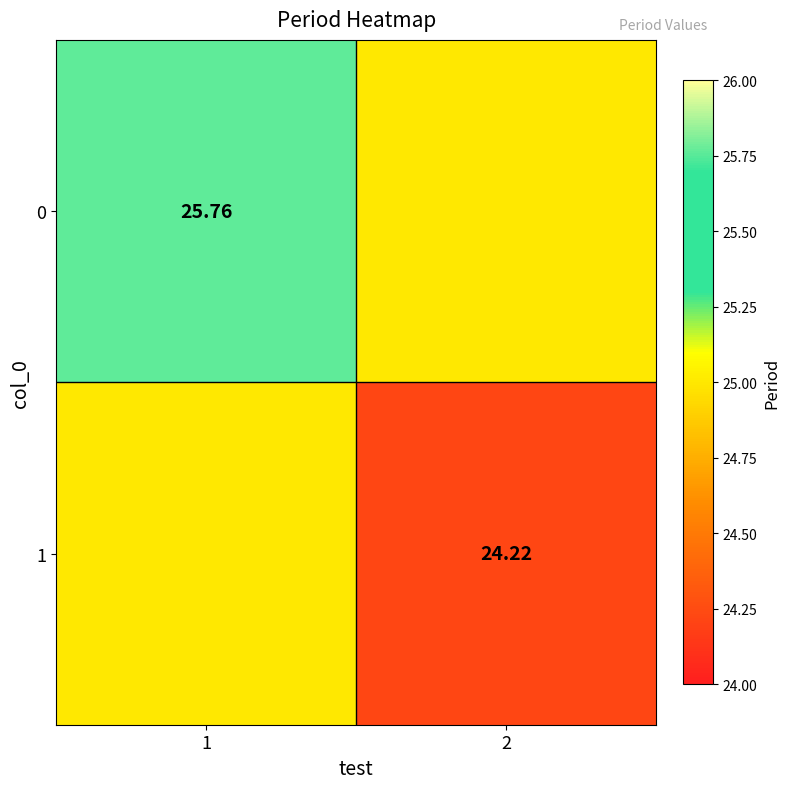

What is the smallest value displayed?

24.2